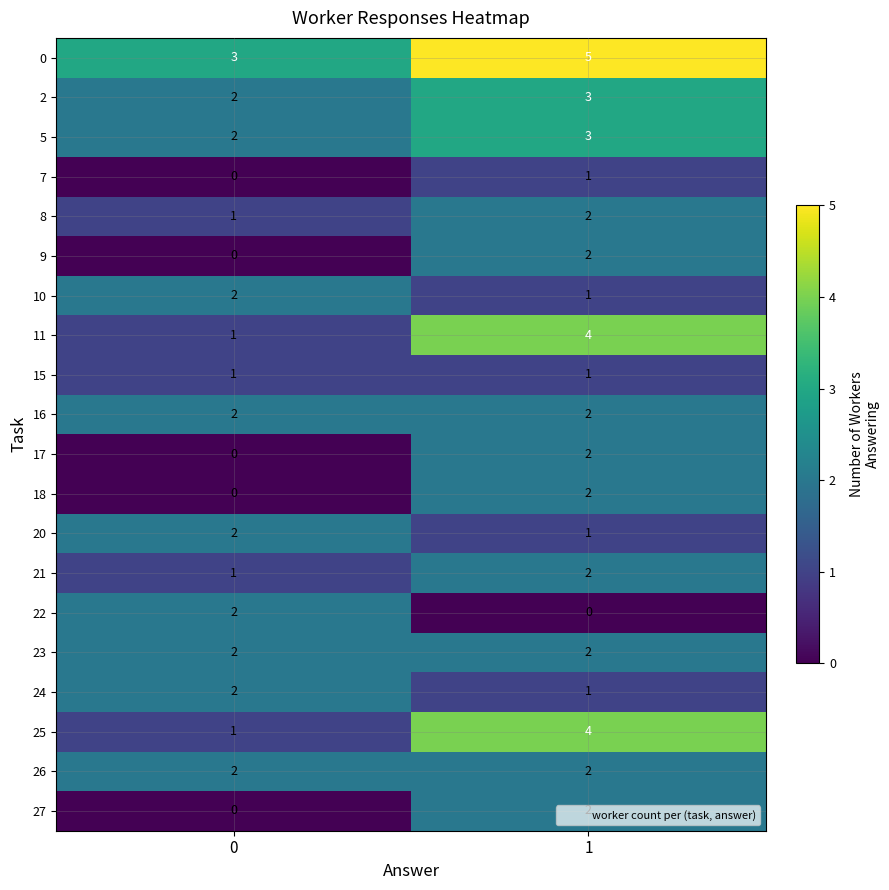

List the labels in order of 25 value, smallest first.

0, 1